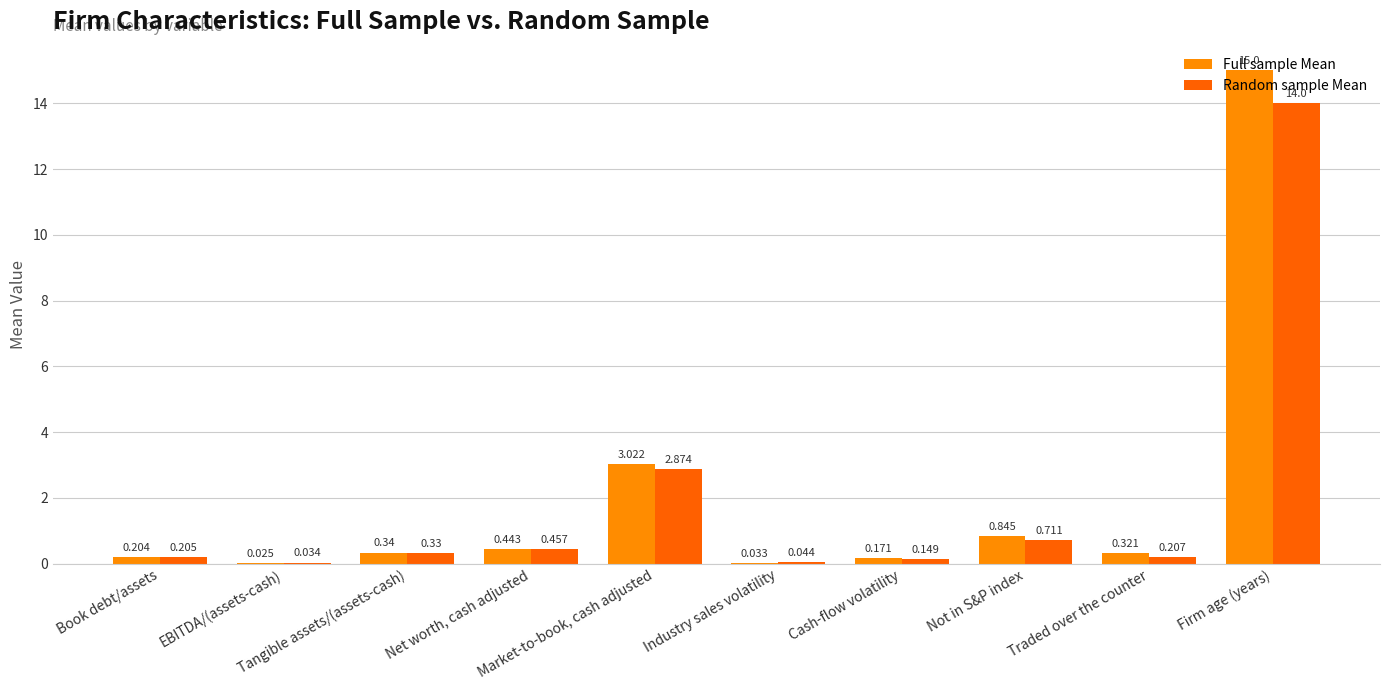

Which series has the largest total across all categories?

Full sample Mean